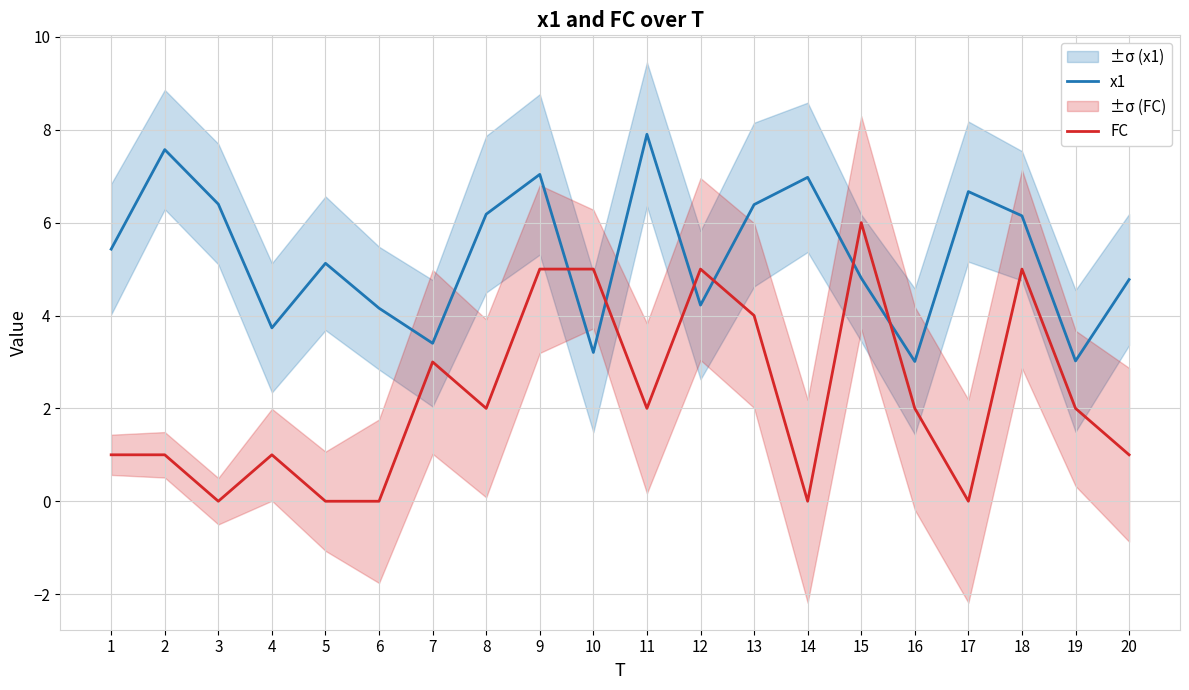

What is the difference between the maximum and second lowest values in the x1 series?

4.9